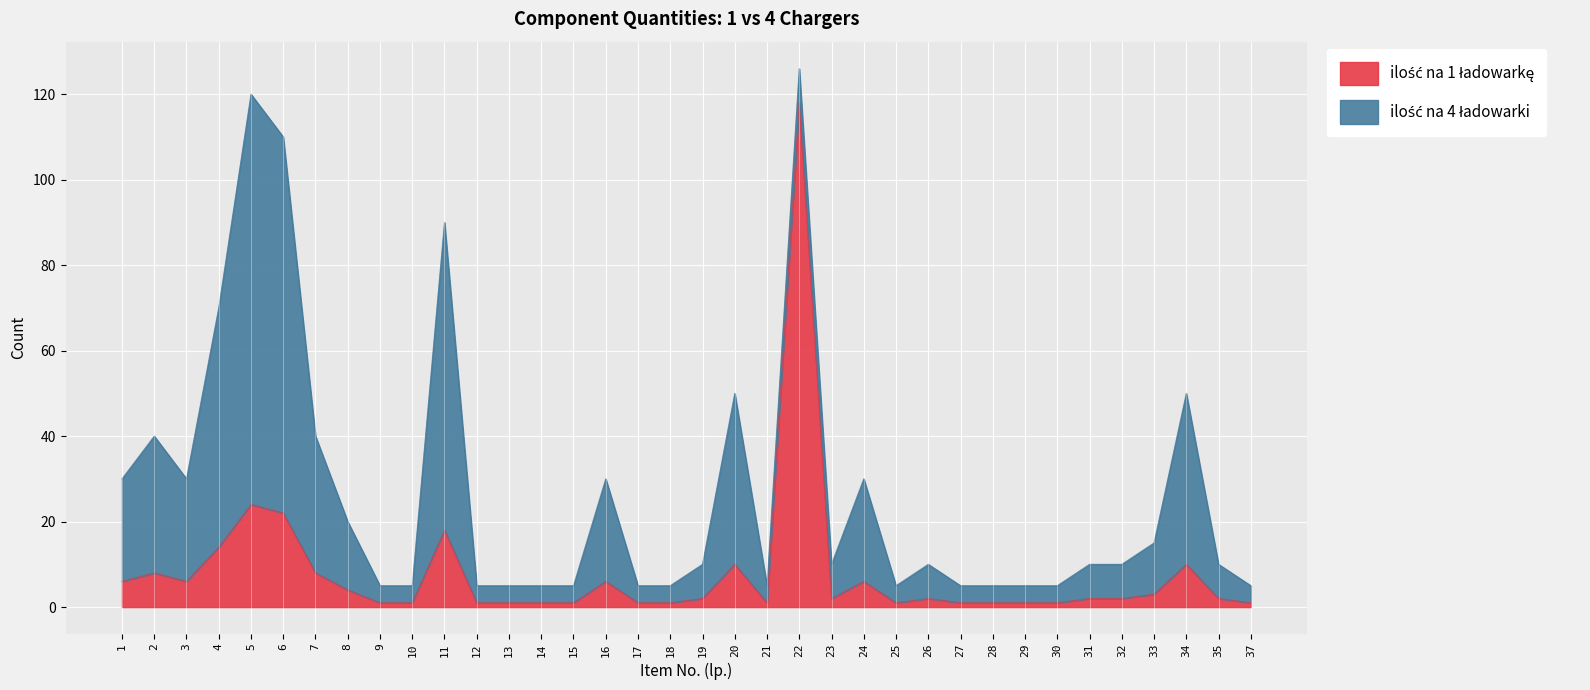

List the labels in order of value, smallest first.

9, 10, 12, 13, 14, 15, 17, 18, 21, 25, 27, 28, 29, 30, 37, 19, 23, 26, 31, 32, 35, 33, 8, 1, 3, 16, 24, 2, 7, 20, 34, 4, 11, 6, 5, 22